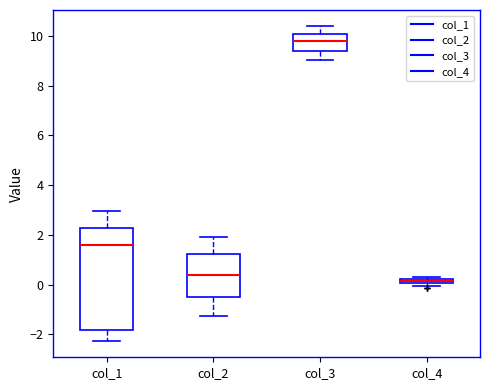

Where does the median line of the box for col_1 sit on the y-axis? The values are not printed on the chart, so give them approximately, as read against the axis.

1.6